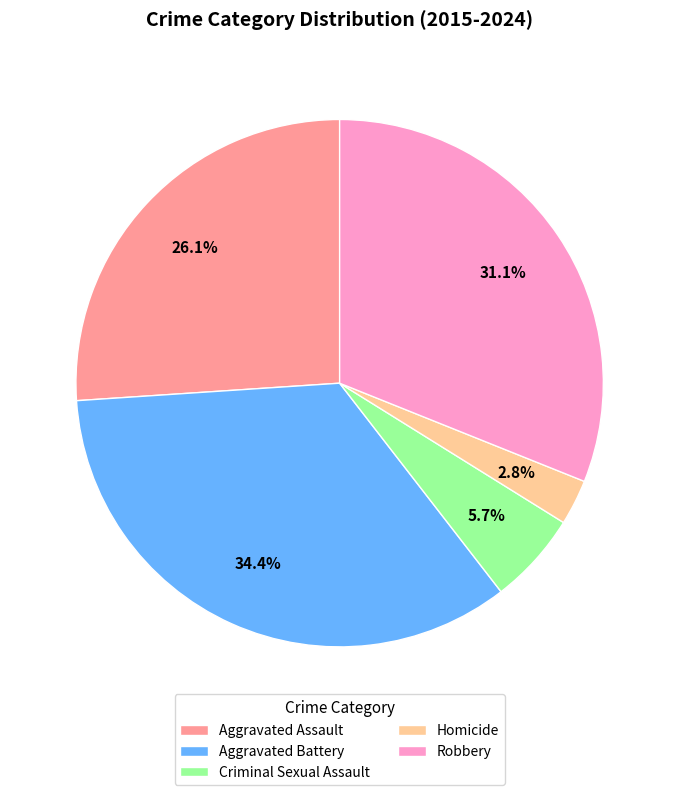

Is there a majority slice in this chart?

No